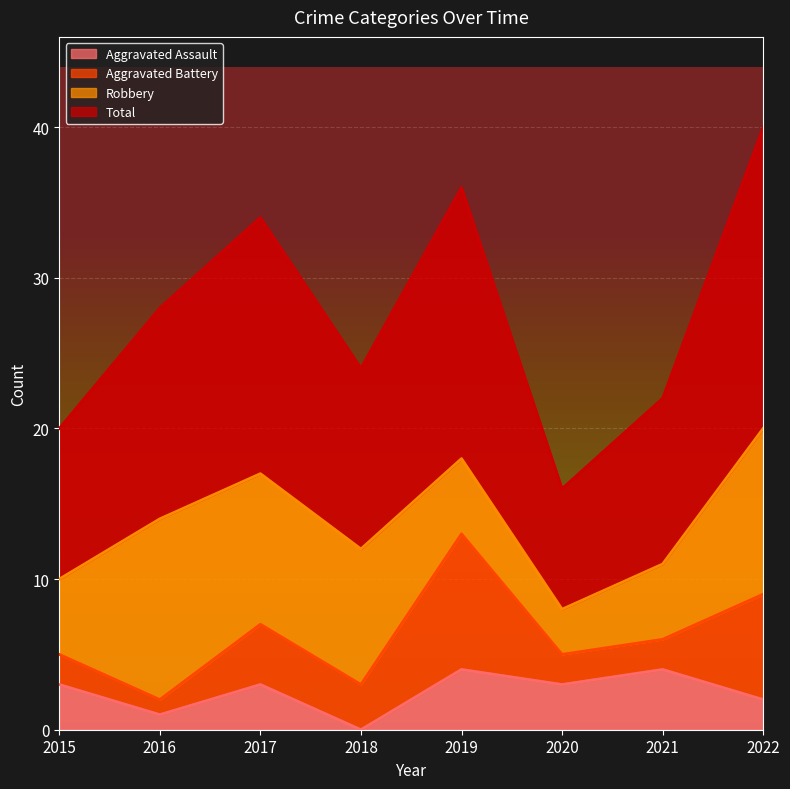

The value of Aggravated Assault at 2018 is 2. True or false?

False